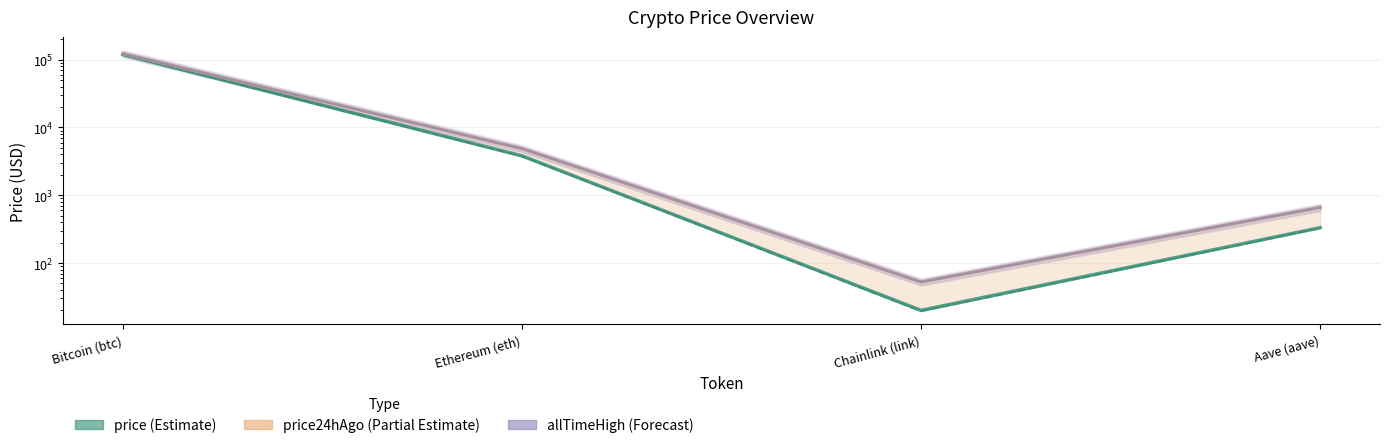

Reading right to left, extract all data points from this chart.

price: Aave (aave)=332.6	Chainlink (link)=20.1	Ethereum (eth)=3818.9	Bitcoin (btc)=118778.0
price24hAgo: Aave (aave)=327.8	Chainlink (link)=19.5	Ethereum (eth)=3758.9	Bitcoin (btc)=118517.0
allTimeHigh: Aave (aave)=661.7	Chainlink (link)=52.7	Ethereum (eth)=4878.3	Bitcoin (btc)=122838.0